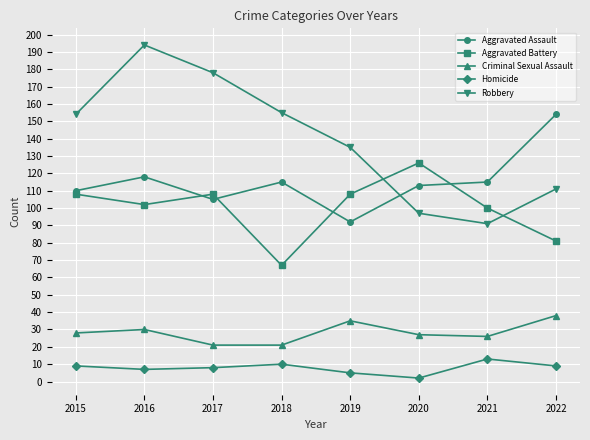

Between 2015 and 2020, which series saw the biggest shift?

Robbery